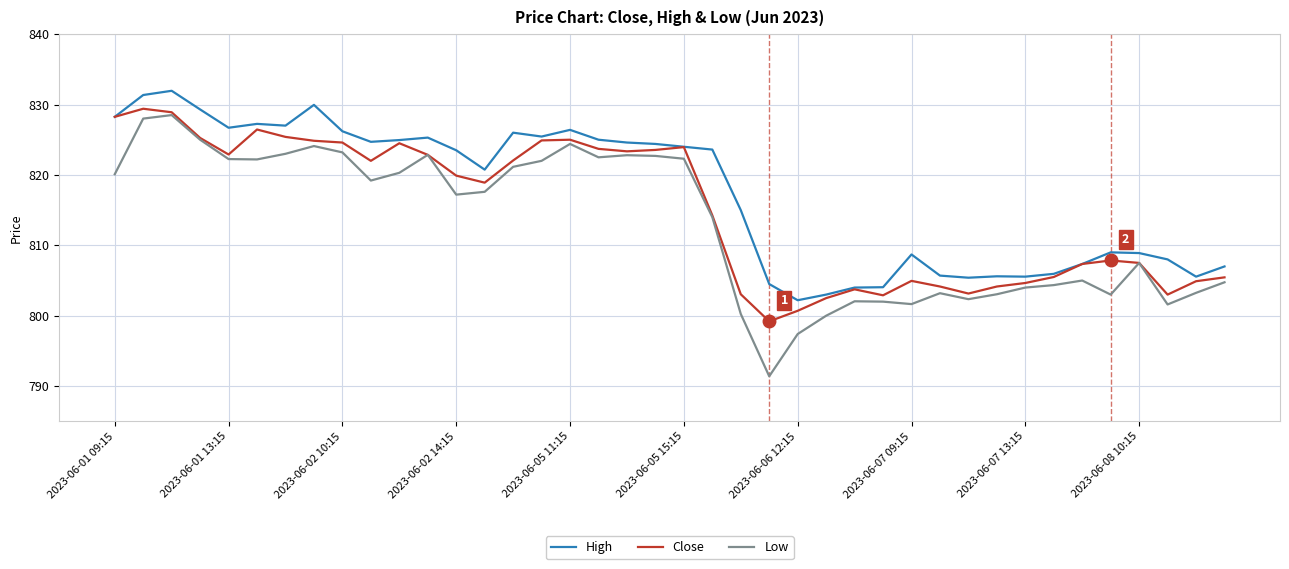

True or false: High and Low cross at least once.

False